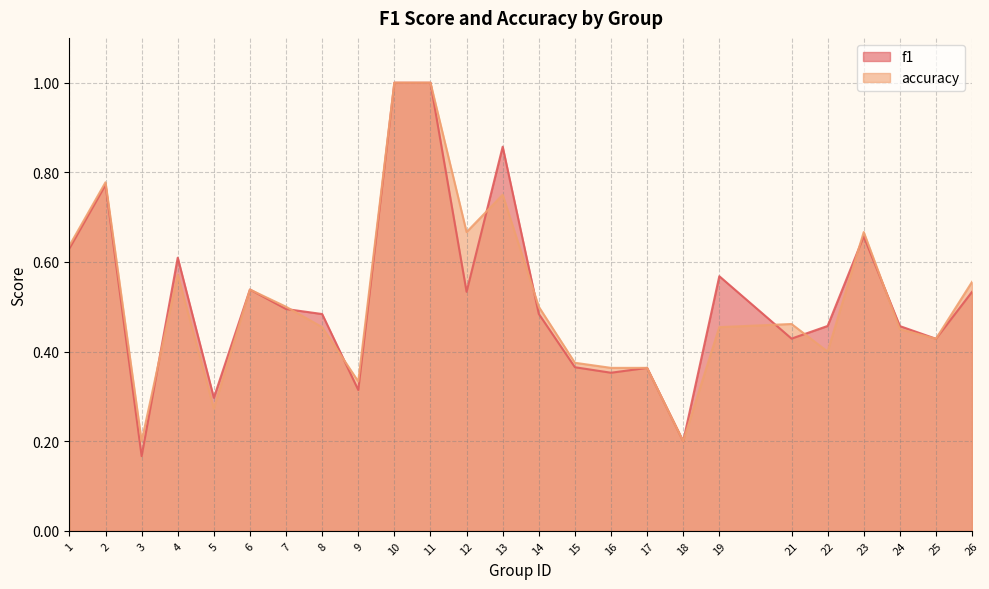

Does the chart display data point markers on the line(s)?

No